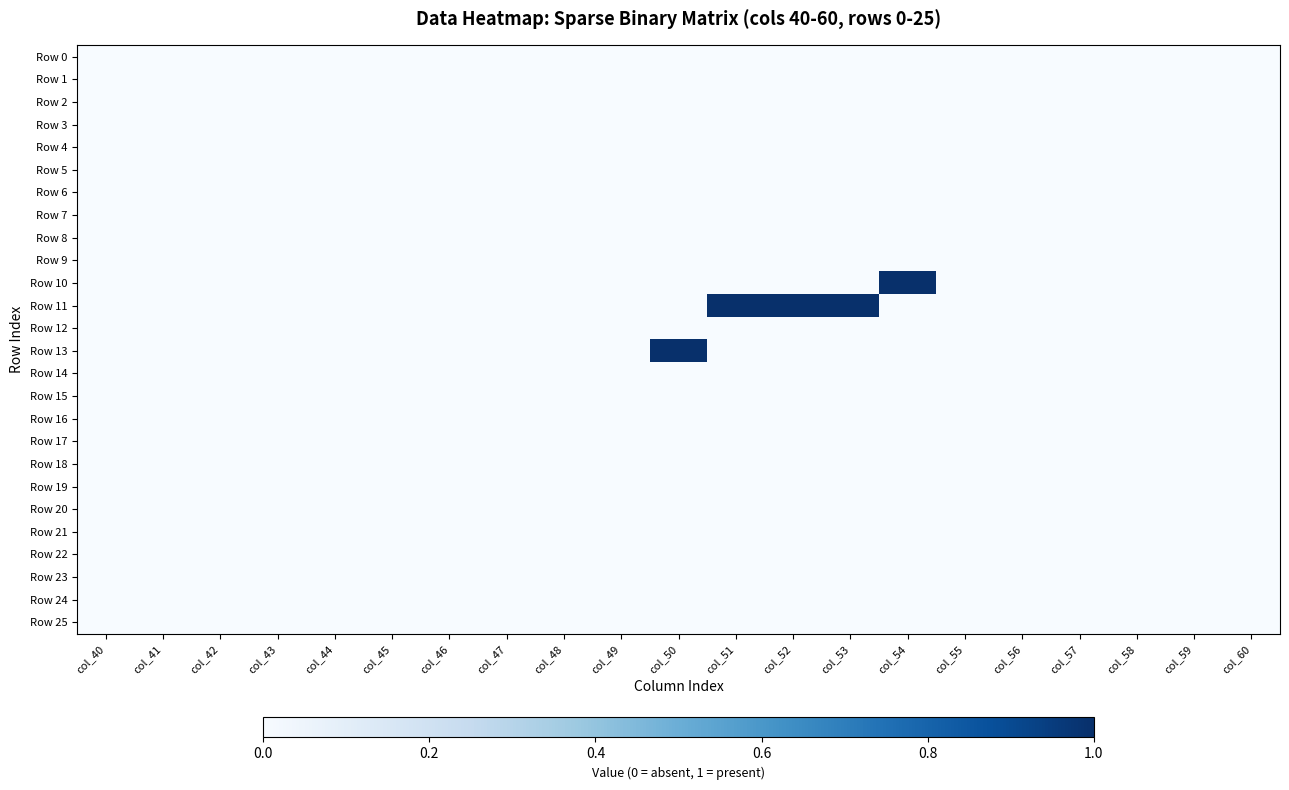

Which series changed the most between col_49 and col_60?

Row 0